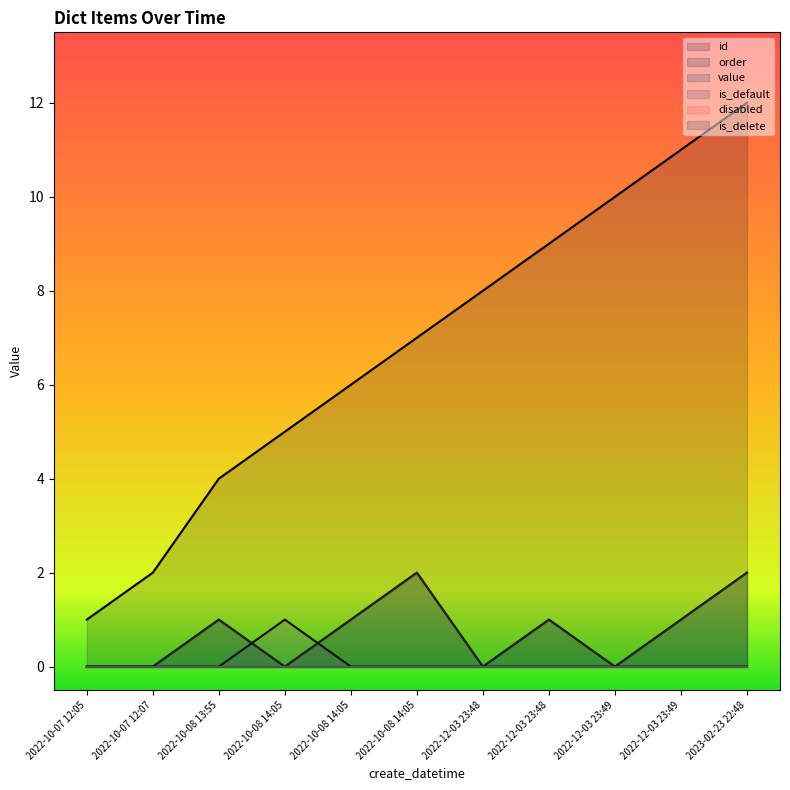

What is the sum of all order values?

8